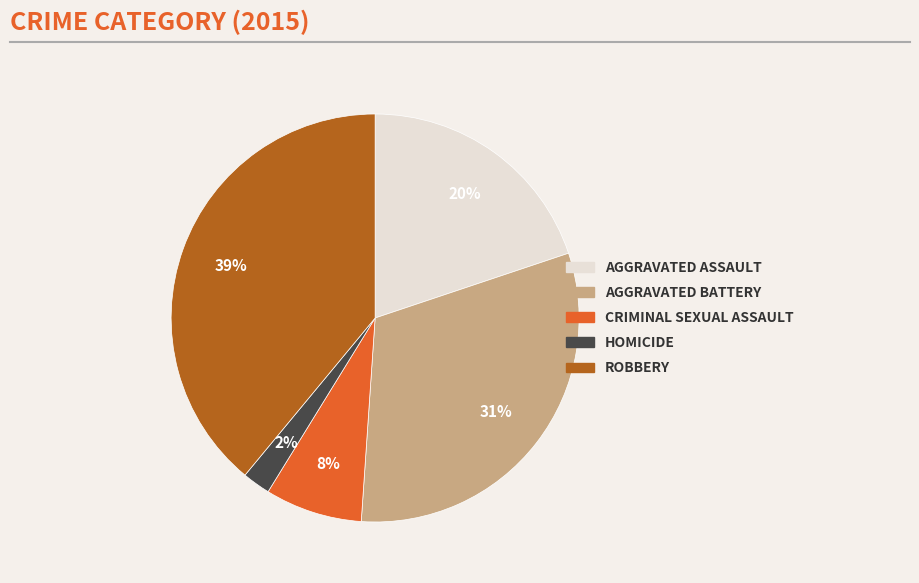

To the nearest percent, what is the difference between the largest and smallest slice percentages?

37%